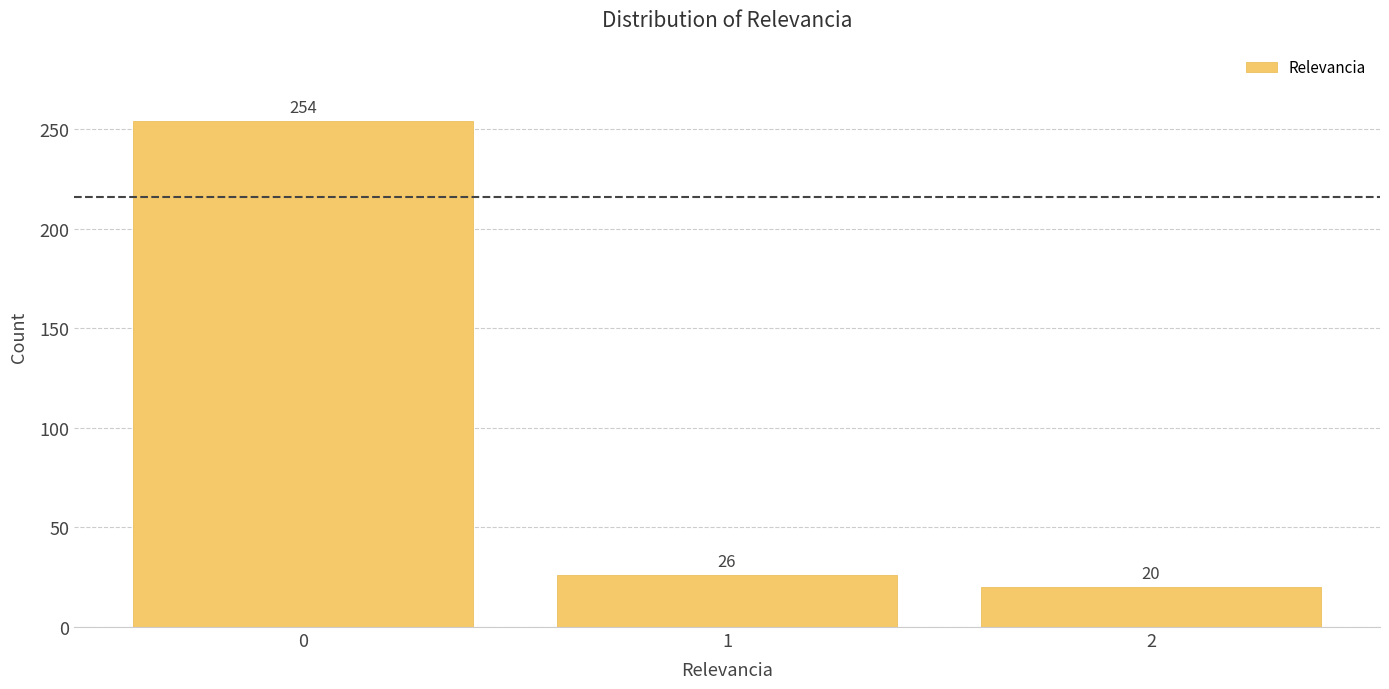

Reading left to right, transcribe all the data shown in this chart.

254	26	20